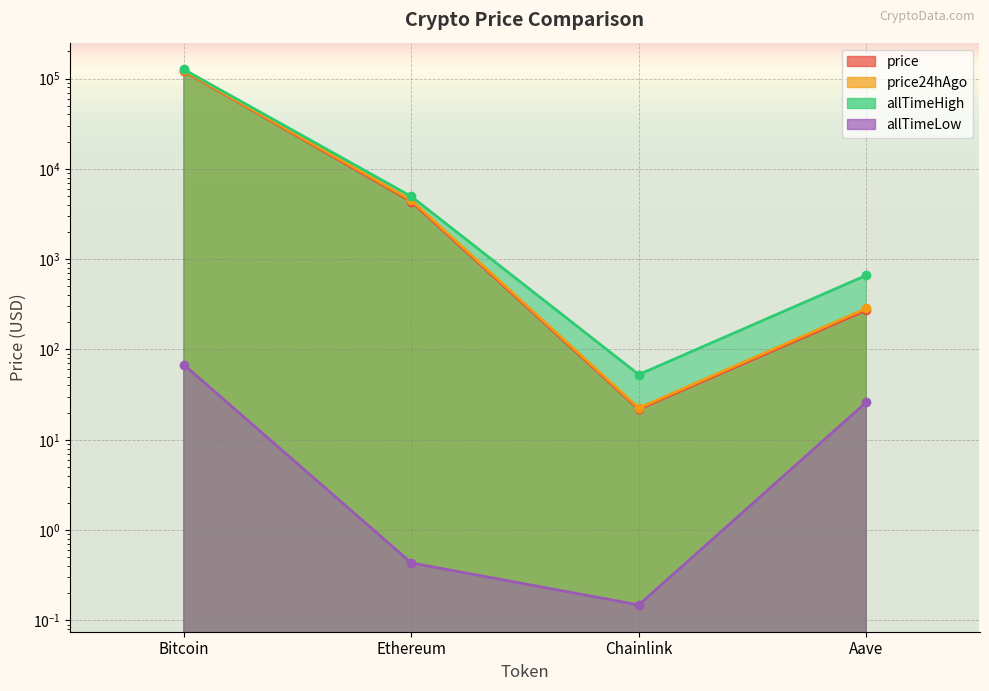

Reading left to right, list all the values displayed in this chart.

price: 121178.0	4338.4	21.8	272.1
price24hAgo: 123111.0	4505.8	22.4	284.5
allTimeHigh: 126080.0	4946.1	52.7	661.7
allTimeLow: 67.8	0.4	0.1	26.0